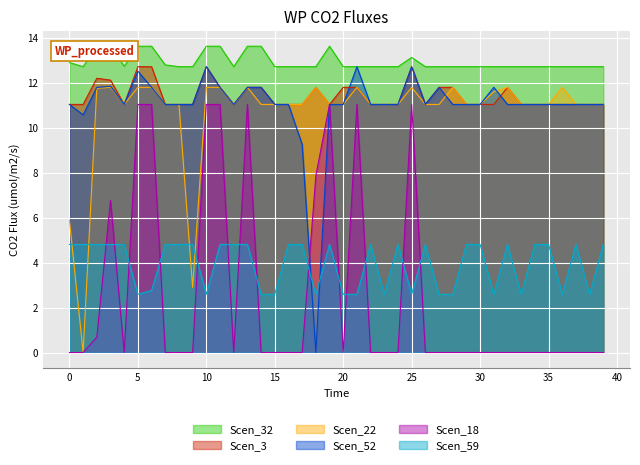

What are all the series names shown in the legend?

Scen_32, Scen_3, Scen_22, Scen_52, Scen_18, Scen_59